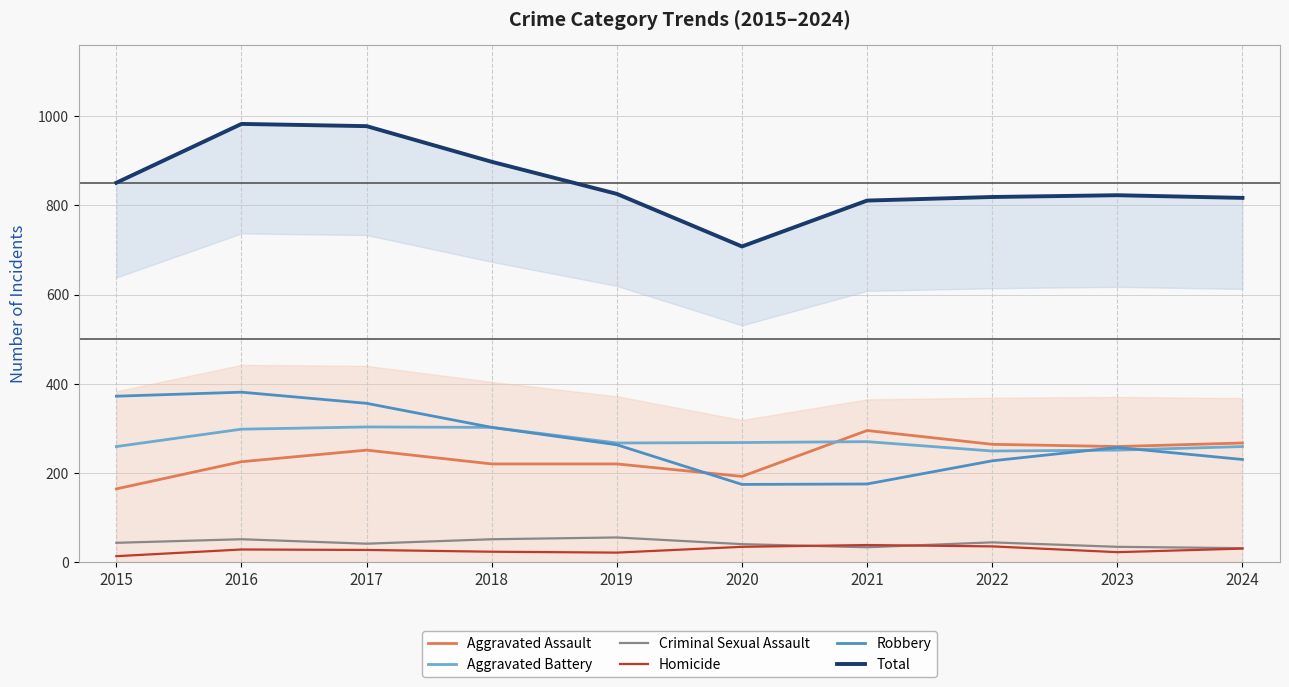

True or false: Aggravated Battery has a value of 478 at 2020.

False